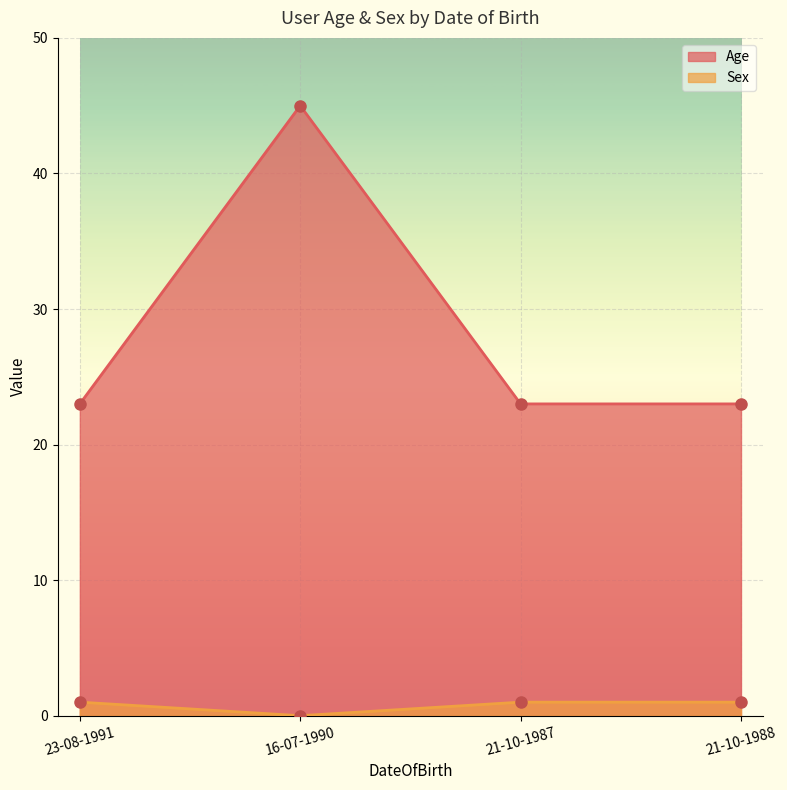

What is the sum of the Sex values at 23-08-1991 and 16-07-1990?

1